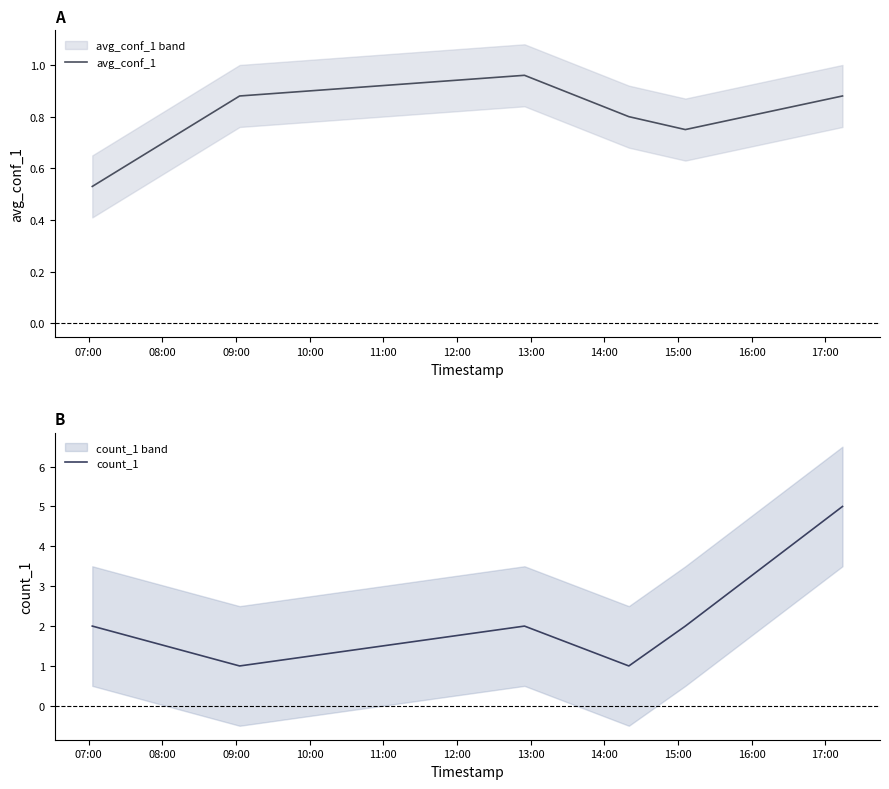

What is the label of the 4th point from the left?

10:00